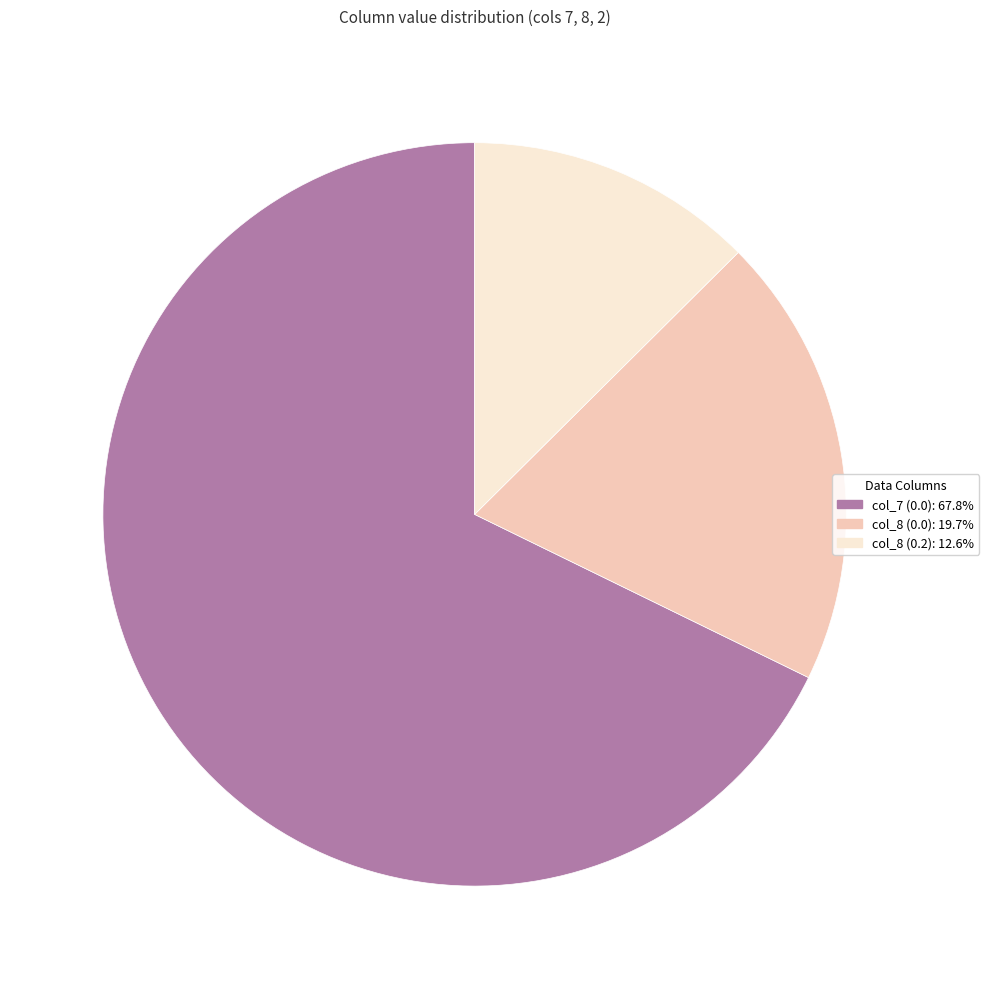

What is the ratio of the value at col_8 (0.0): 19.7% to the value at col_8 (0.2): 12.6%?

1.6